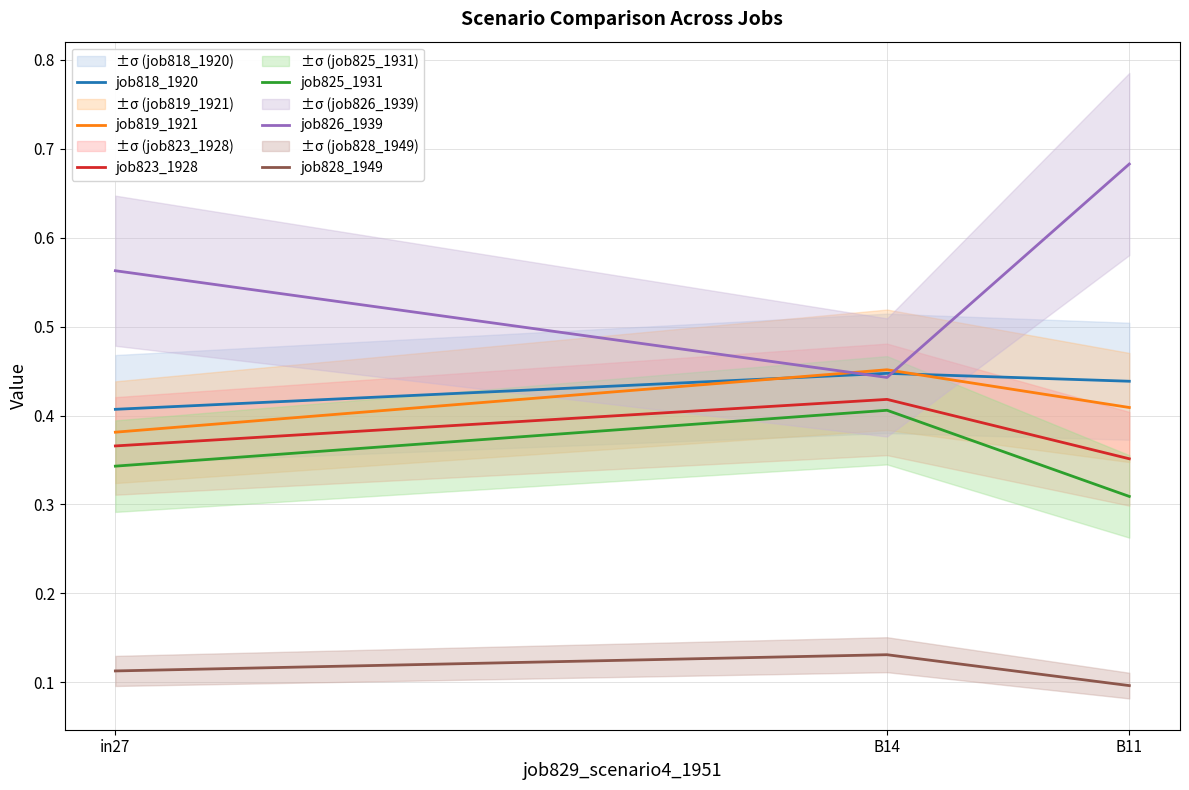

What are all the series names shown in the legend?

job818_1920, job819_1921, job823_1928, job825_1931, job826_1939, job828_1949